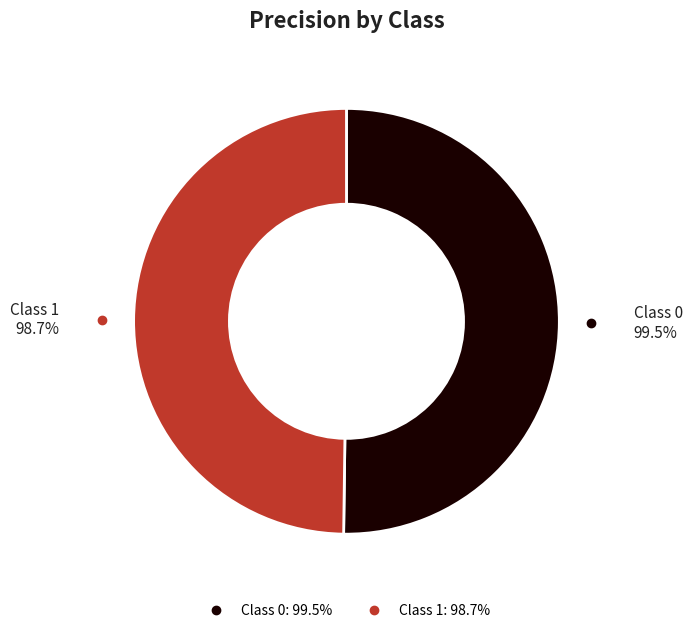

How many segments does this pie chart have?

2